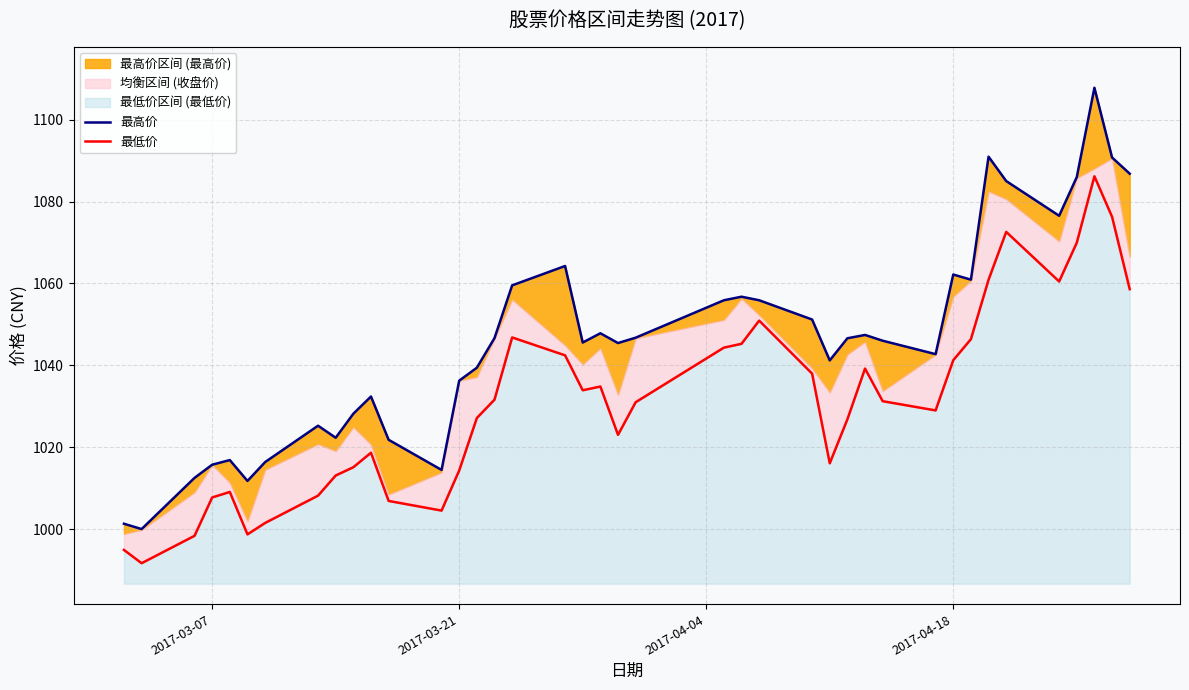

At how many categories does at least one series exceed 995?

40